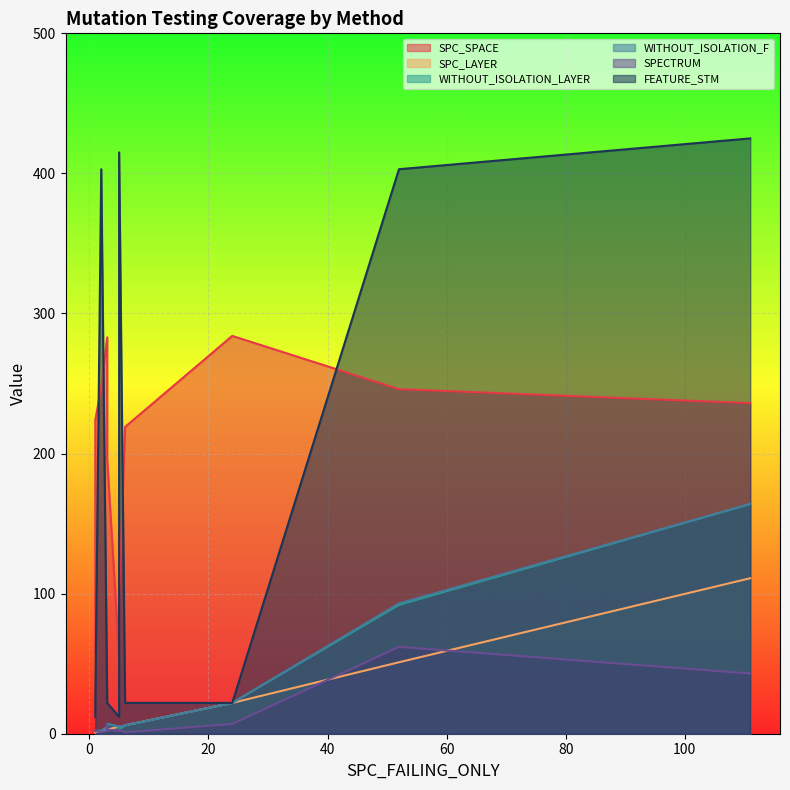

Does the chart display data point markers on the line(s)?

No